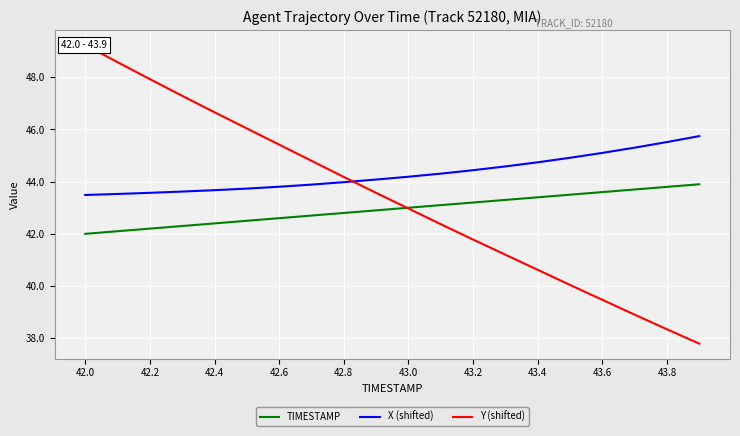

True or false: X (shifted) and TIMESTAMP cross at least once.

False